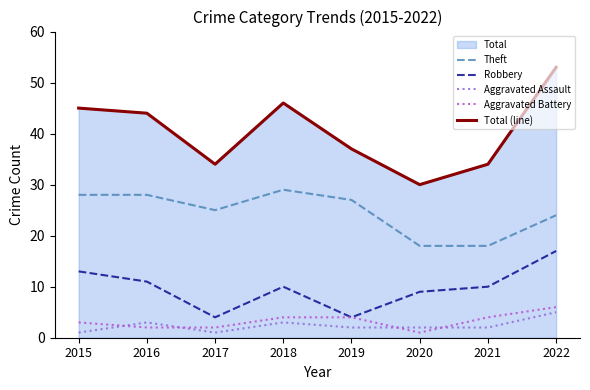

Count the number of categories in the chart.

8